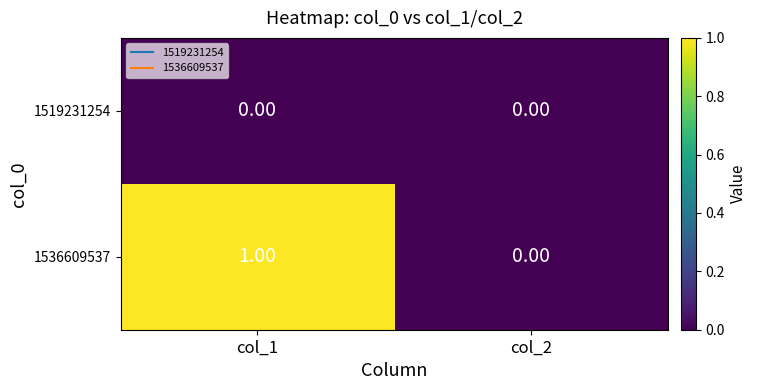

Is the value of 1519231254 at col_2 greater than the value of 1536609537 at col_1?

No